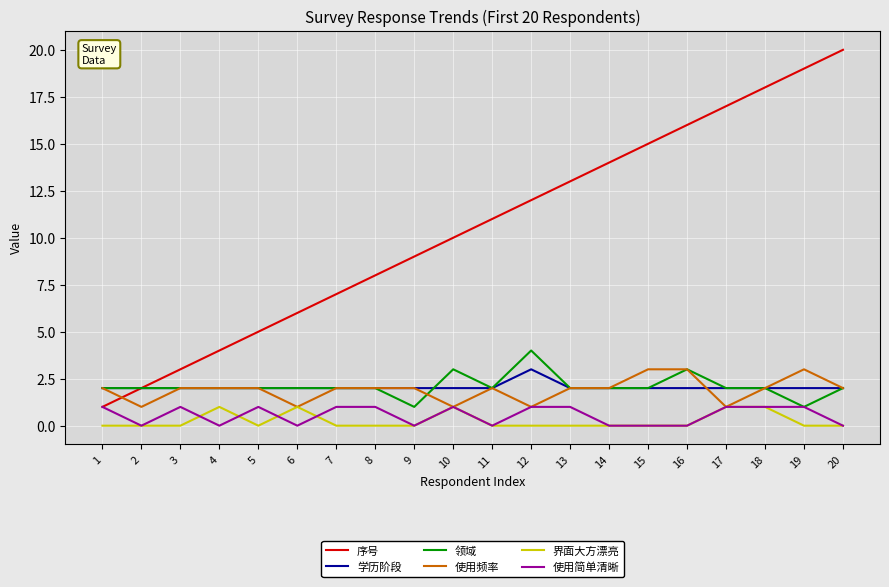

Which series has the widest spread of values?

序号